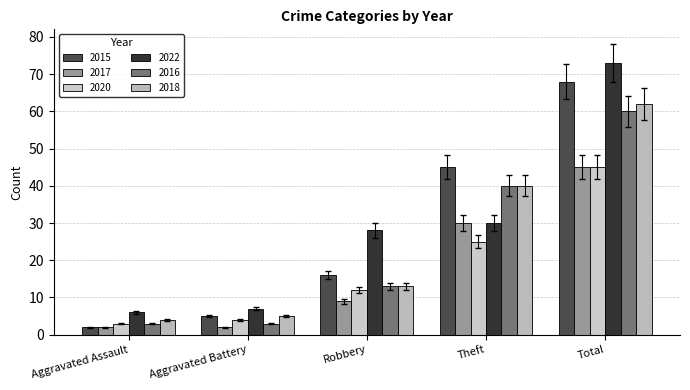

List the labels in order of 2020 value, smallest first.

Aggravated Assault, Aggravated Battery, Robbery, Theft, Total